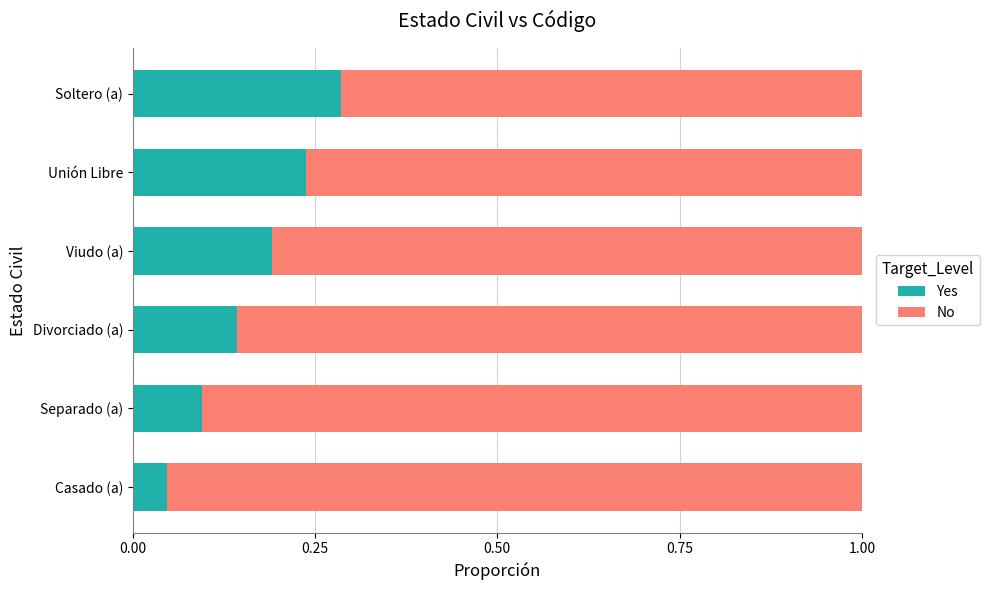

How many Yes values are between 0 and 1?

6